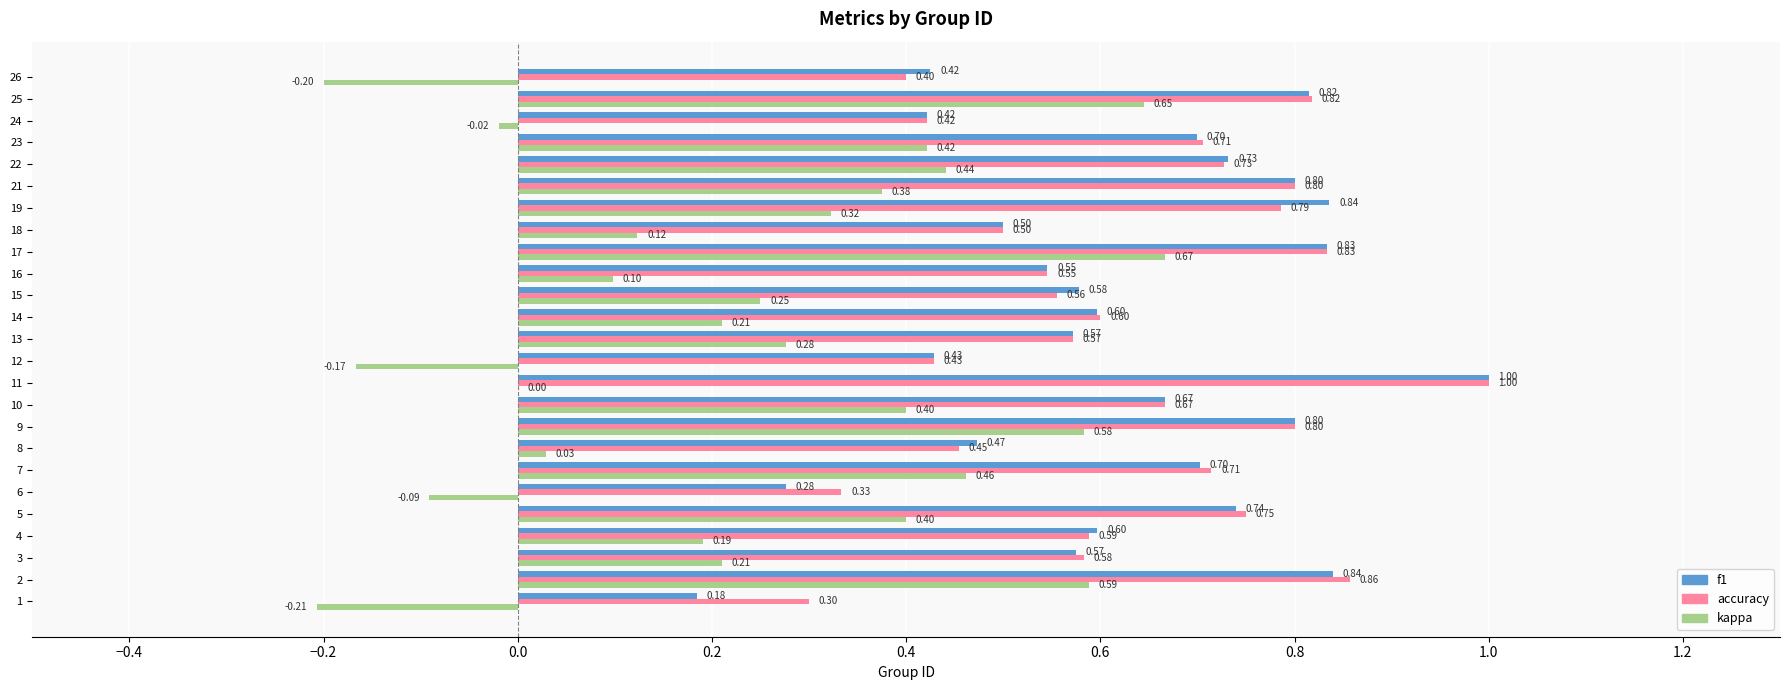

What is the sum of all f1 values?

15.6